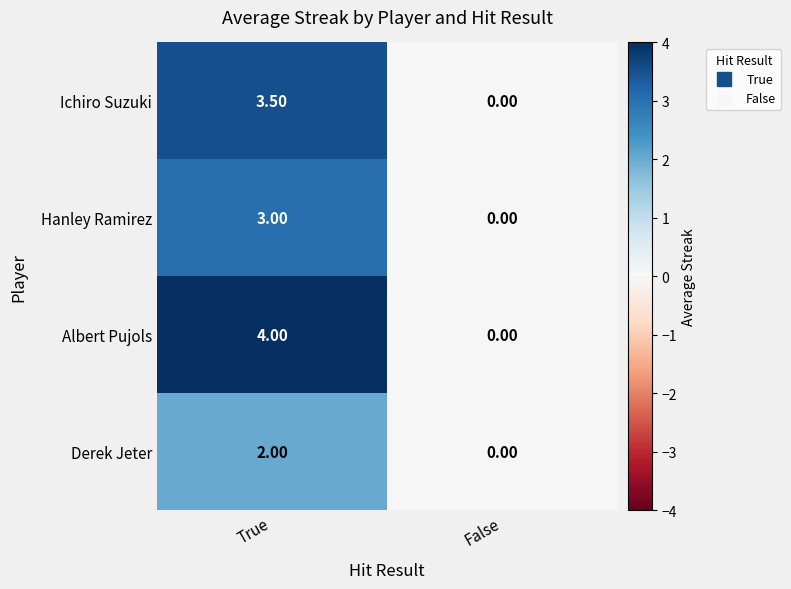

Which series changed the most between True and False?

Albert Pujols